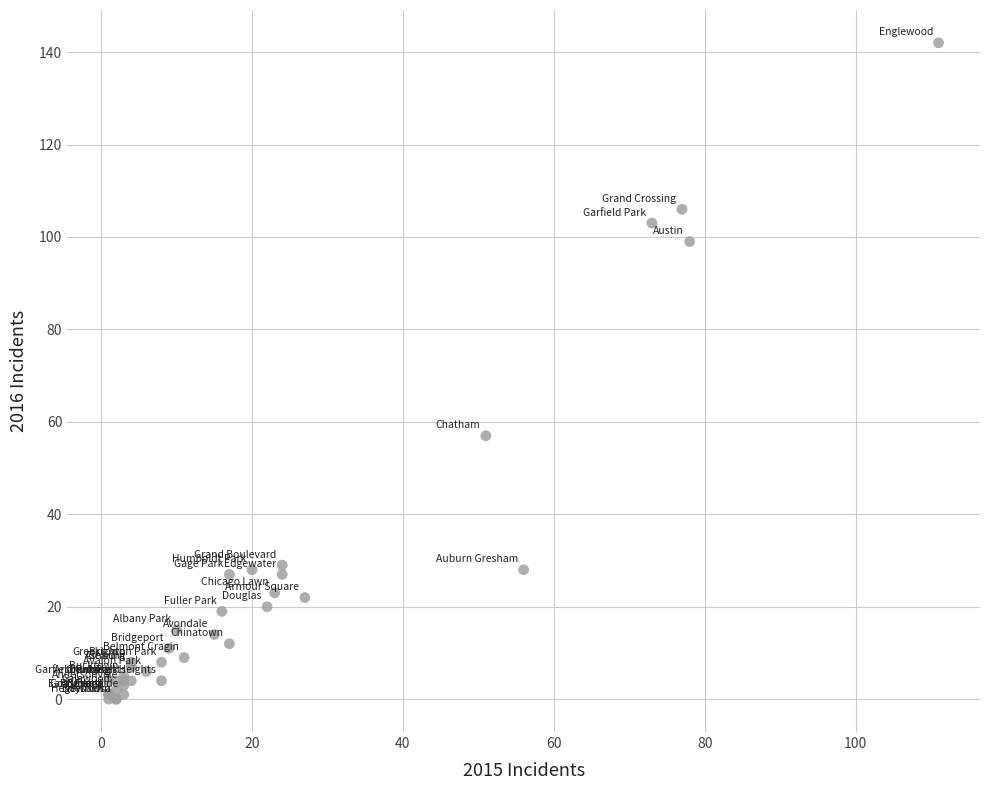

What Y value in the scatter plot is closest to 71?

57